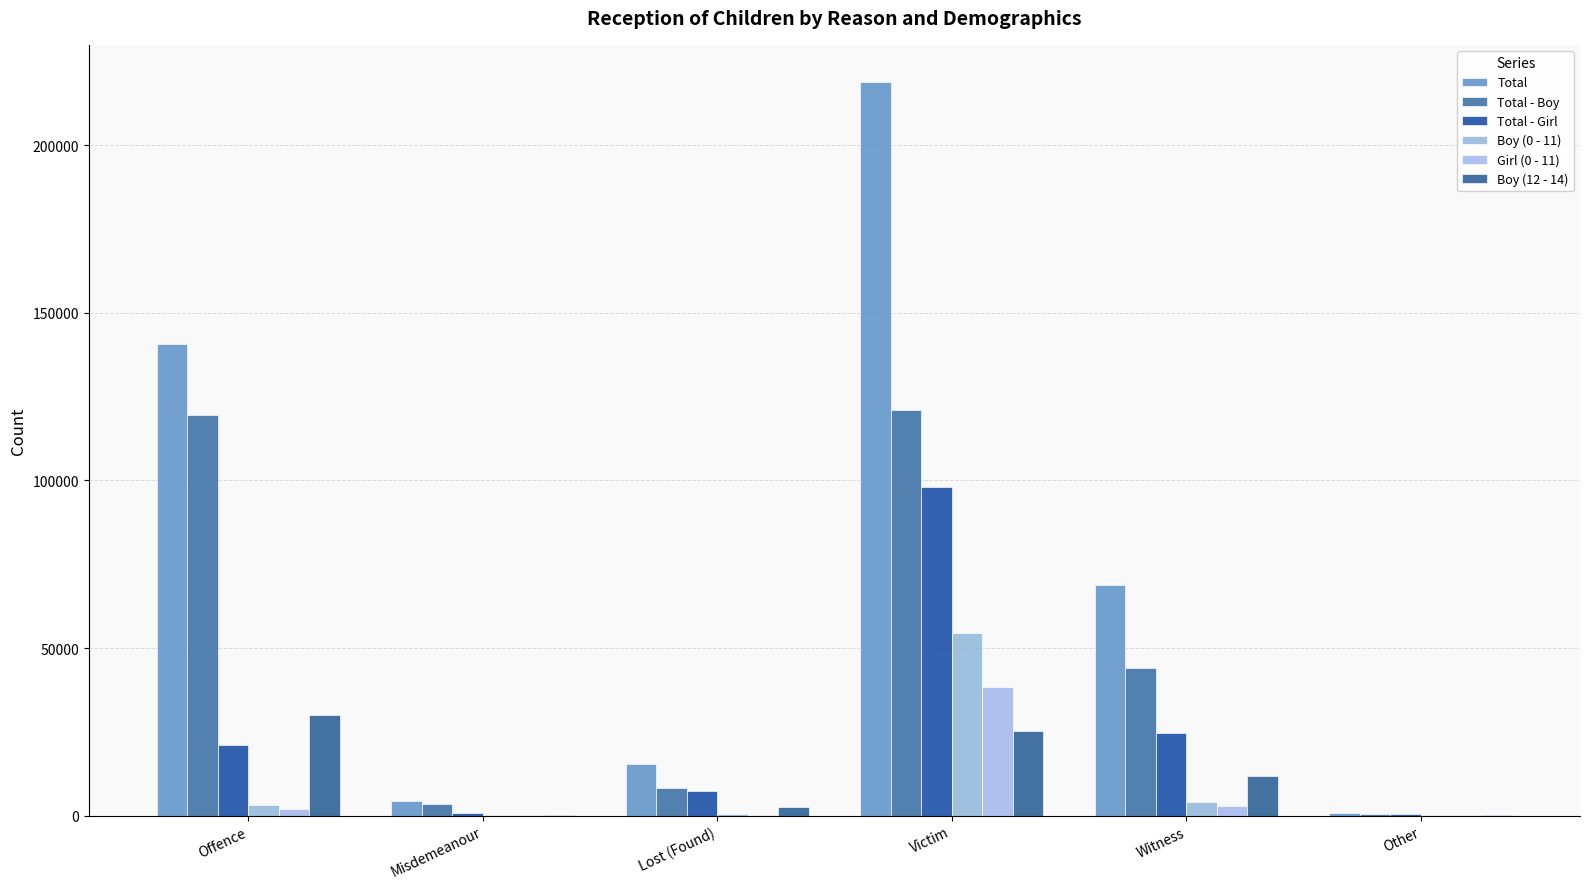

How many categories are shown in the chart?

6